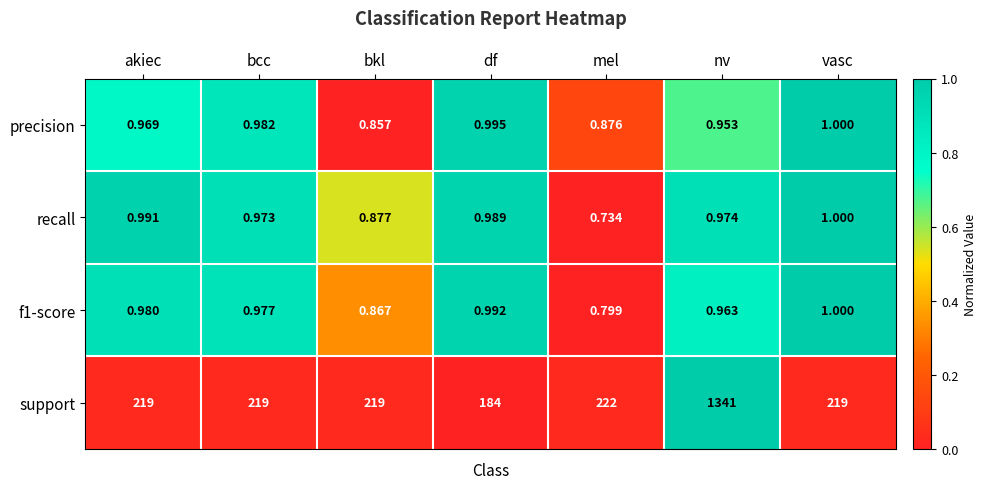

At which label is precision closest to 0?

bkl